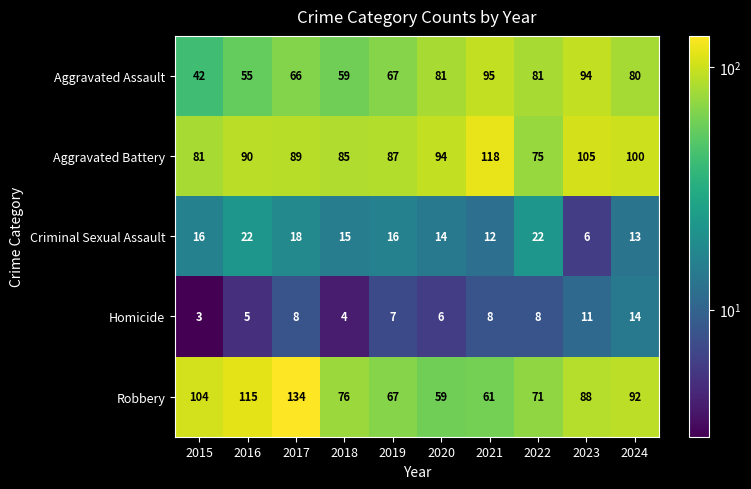

Between 2015 and 2022, which series saw the biggest shift?

Aggravated Assault